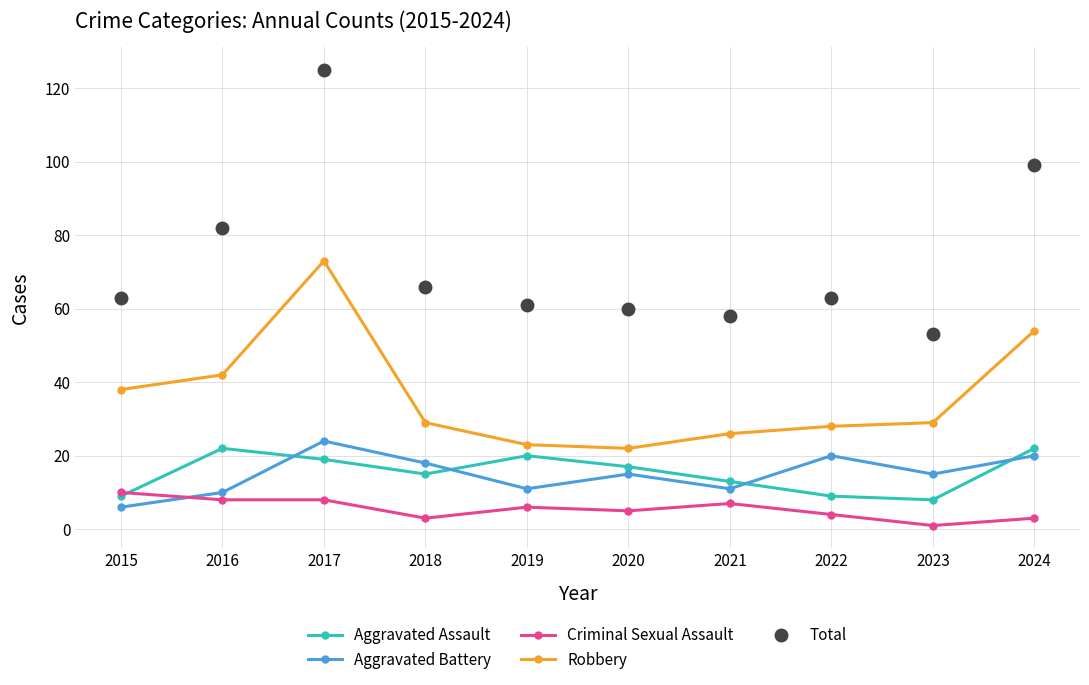

Does the chart have visible grid lines?

Yes